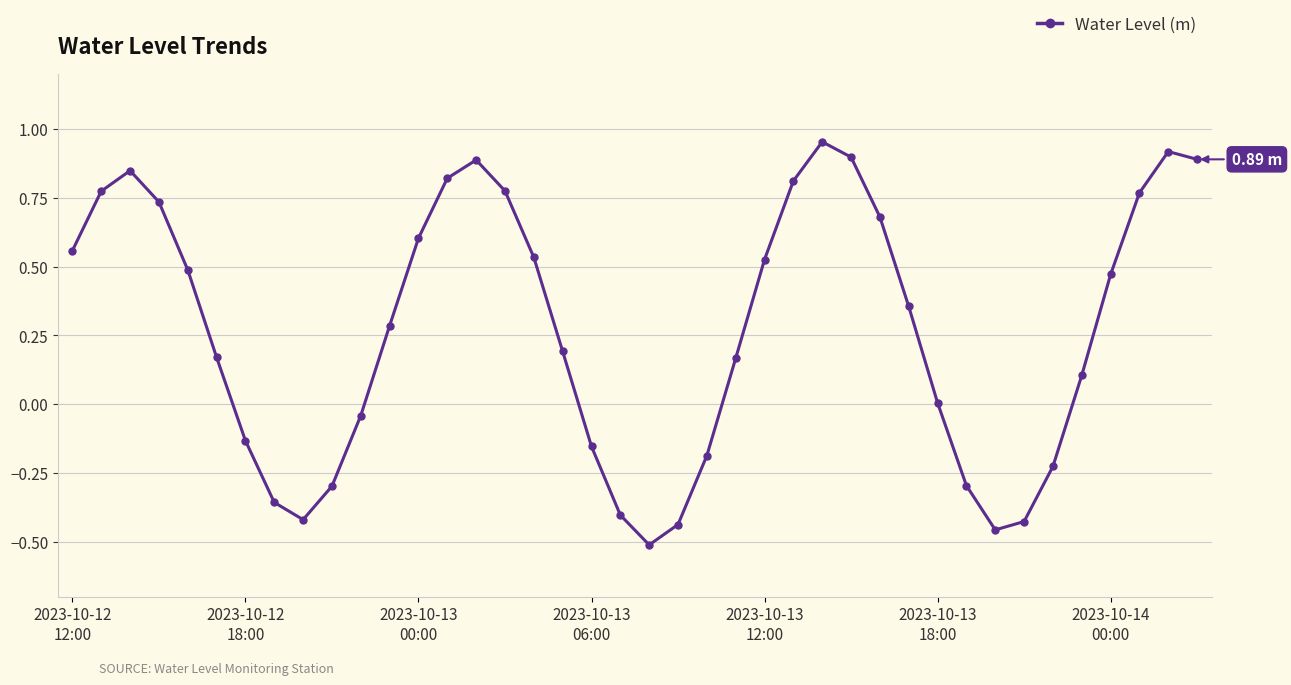

What is the average value?

0.3